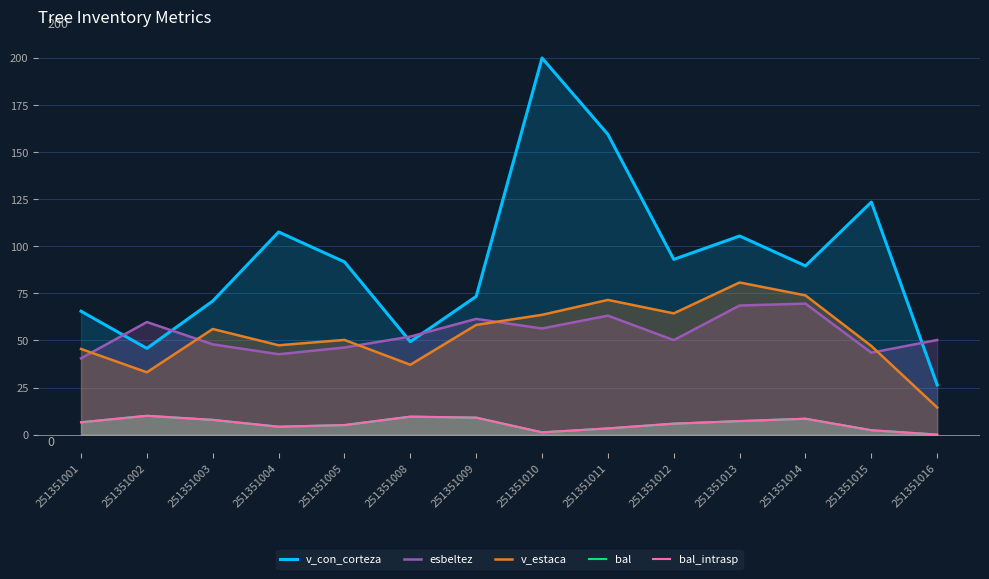

Does the chart have visible grid lines?

Yes